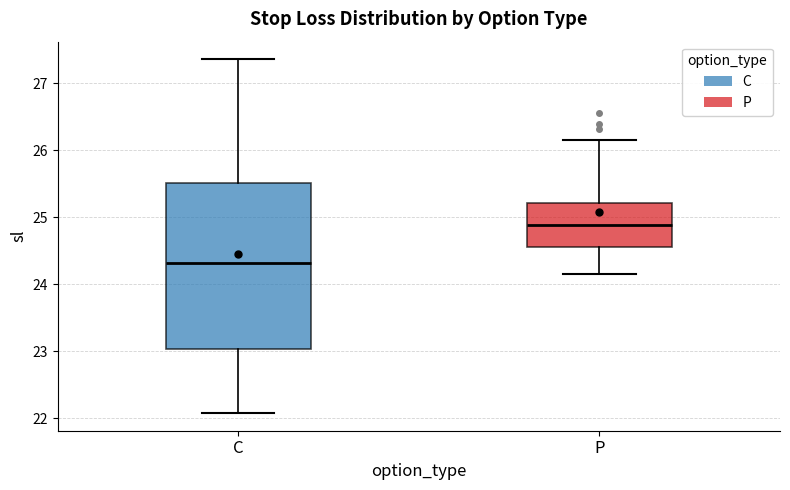

Reading left to right, transcribe this box plot: for each box, give where its median line is, the range the box spans, and where its two whiskers end, as read against the y-axis. The values are not printed on the chart, so give them approximately, as read against the axis.

C: median 24.3, box 23.0 to 25.5, whiskers 22.1 to 27.4
P: median 24.9, box 24.6 to 25.2, whiskers 24.2 to 26.2